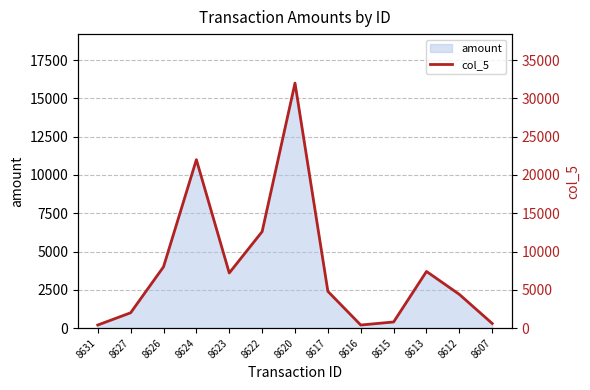

At which label does the data first exceed 4800?

8626